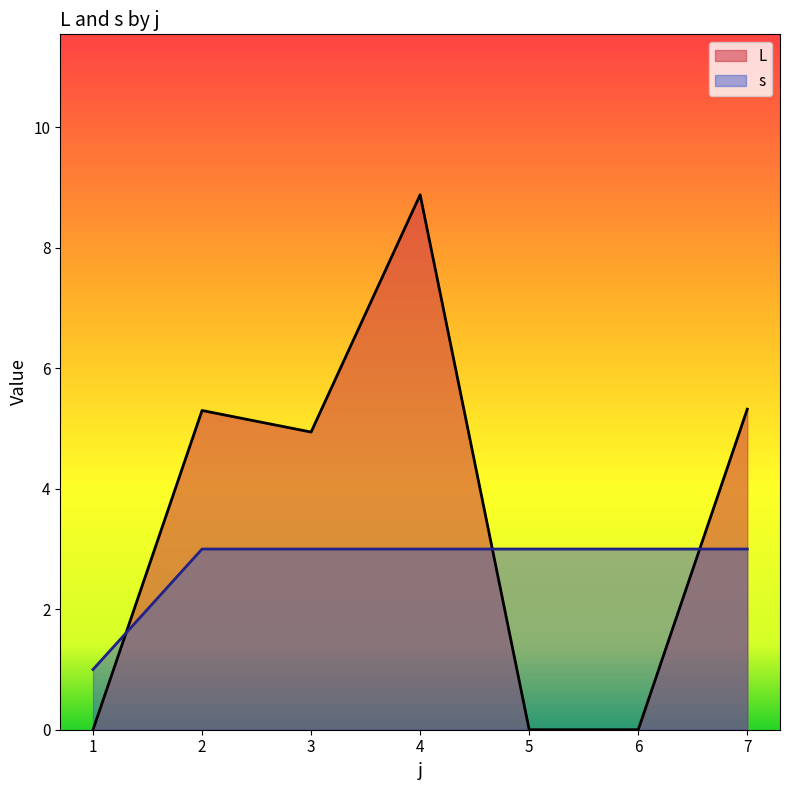

True or false: L has more than 1 points higher than both neighbors.

True